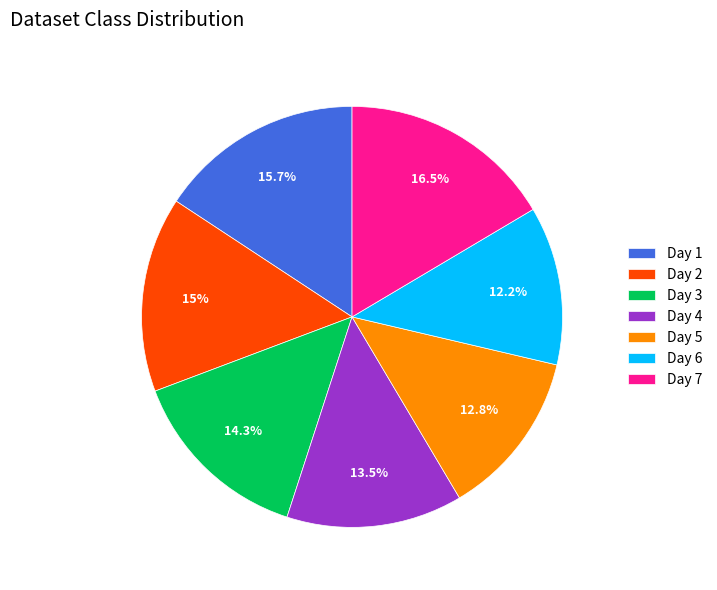

Is Day 6 the majority of the pie?

No